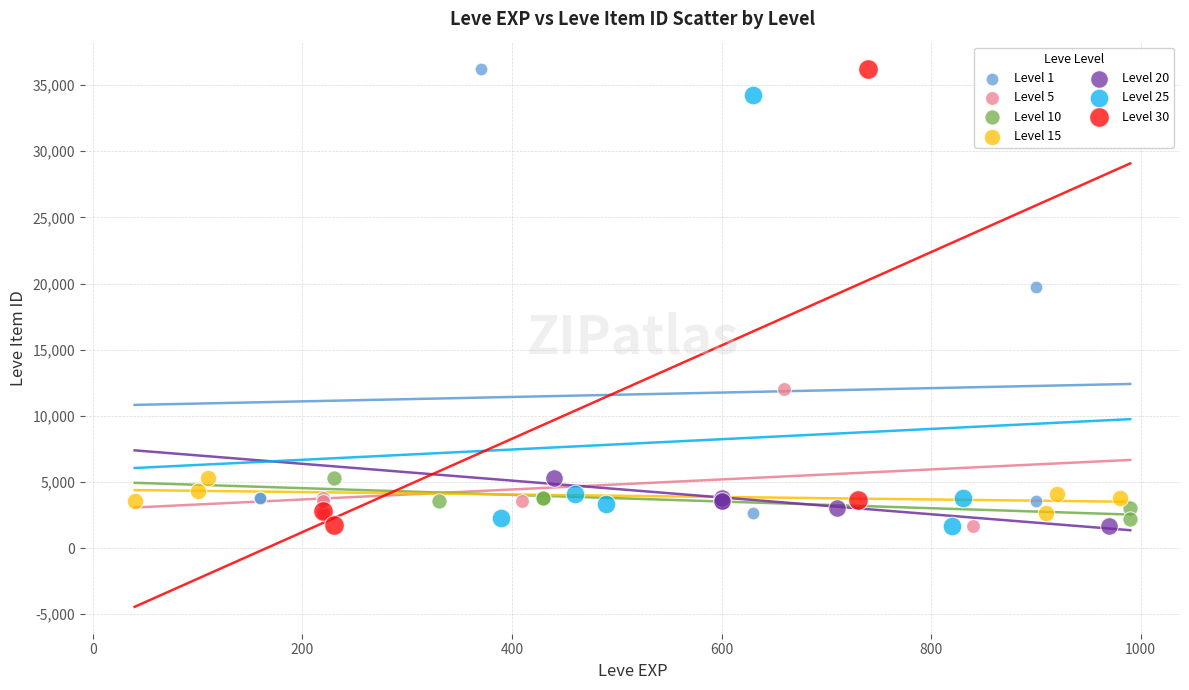

What are all the series names shown in the legend?

Level 1, Level 5, Level 10, Level 15, Level 20, Level 25, Level 30